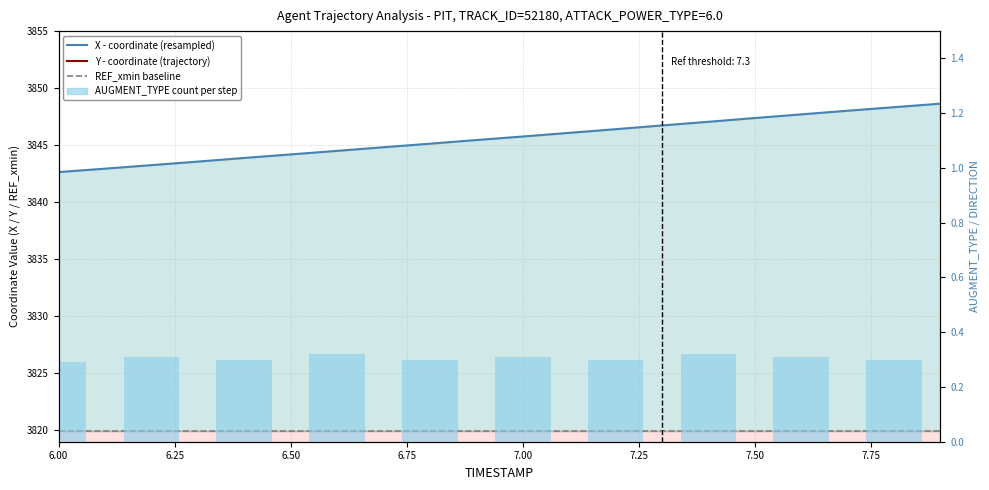

Reading left to right, list all the values displayed in this chart.

X: 3842.6	3842.9	3843.2	3843.6	3843.9	3844.2	3844.5	3844.8	3845.1	3845.4	3845.8	3846.1	3846.4	3846.7	3847.1	3847.4	3847.7	3848.0	3848.3	3848.6
Y: 2348.1	2348.4	2348.7	2349.0	2349.3	2349.6	2349.9	2350.2	2350.5	2350.8	2351.1	2351.4	2351.7	2352.0	2352.3	2352.6	2352.8	2353.1	2353.3	2353.6